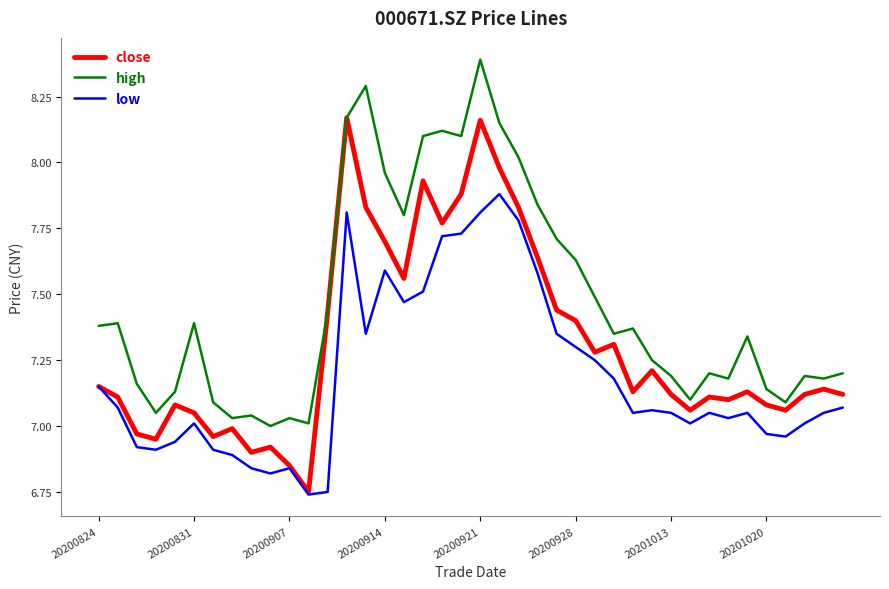

True or false: low and high cross at least once.

False